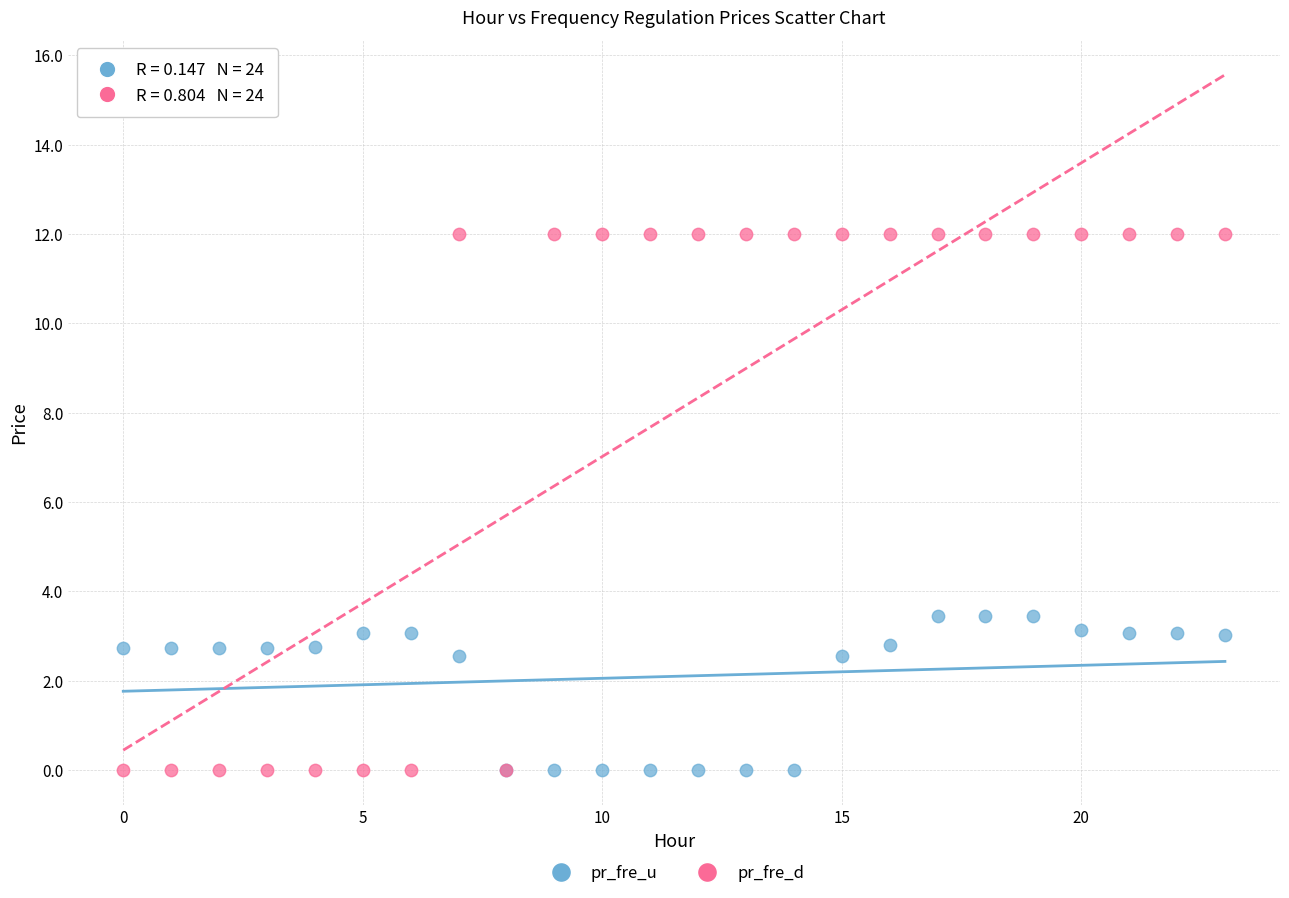

Which series reaches the maximum Y coordinate?

pr_fre_d